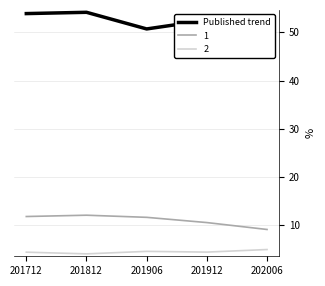

What is the highest value of the 1 series?

12.1